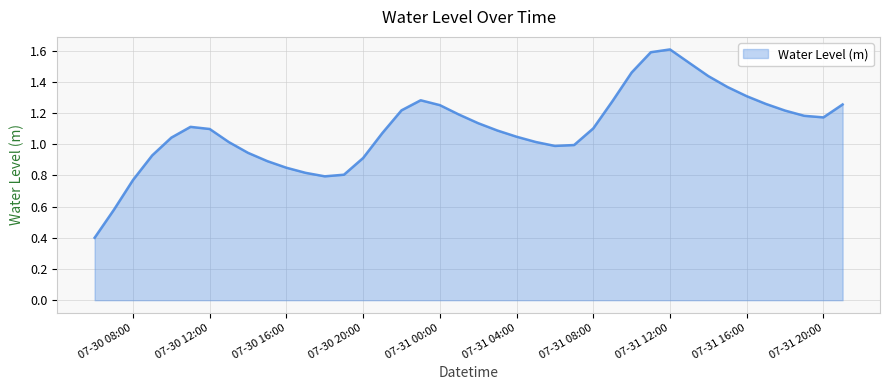

What is the minimum value shown in the chart?

0.4